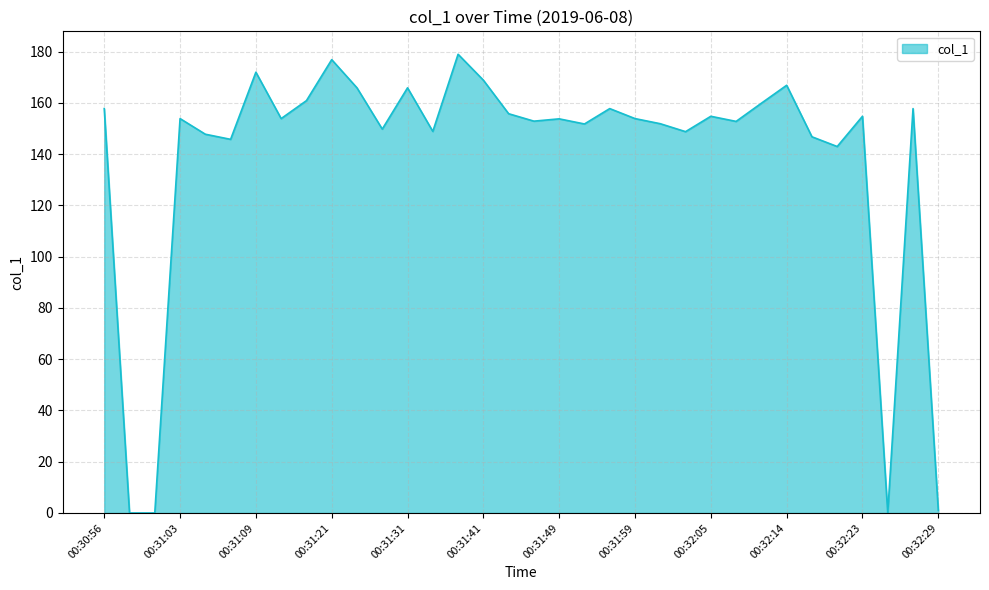

What is the maximum value shown in the chart?

179.0